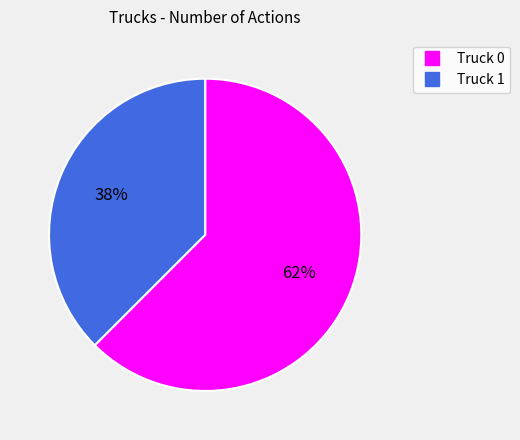

Which slice represents more than half of the pie?

Truck 0